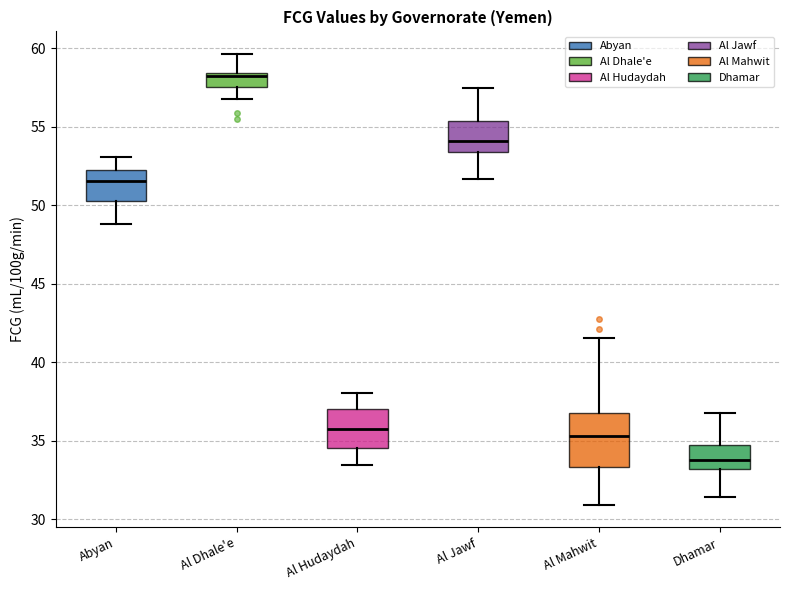

Which box has the lowest median line?

Dhamar